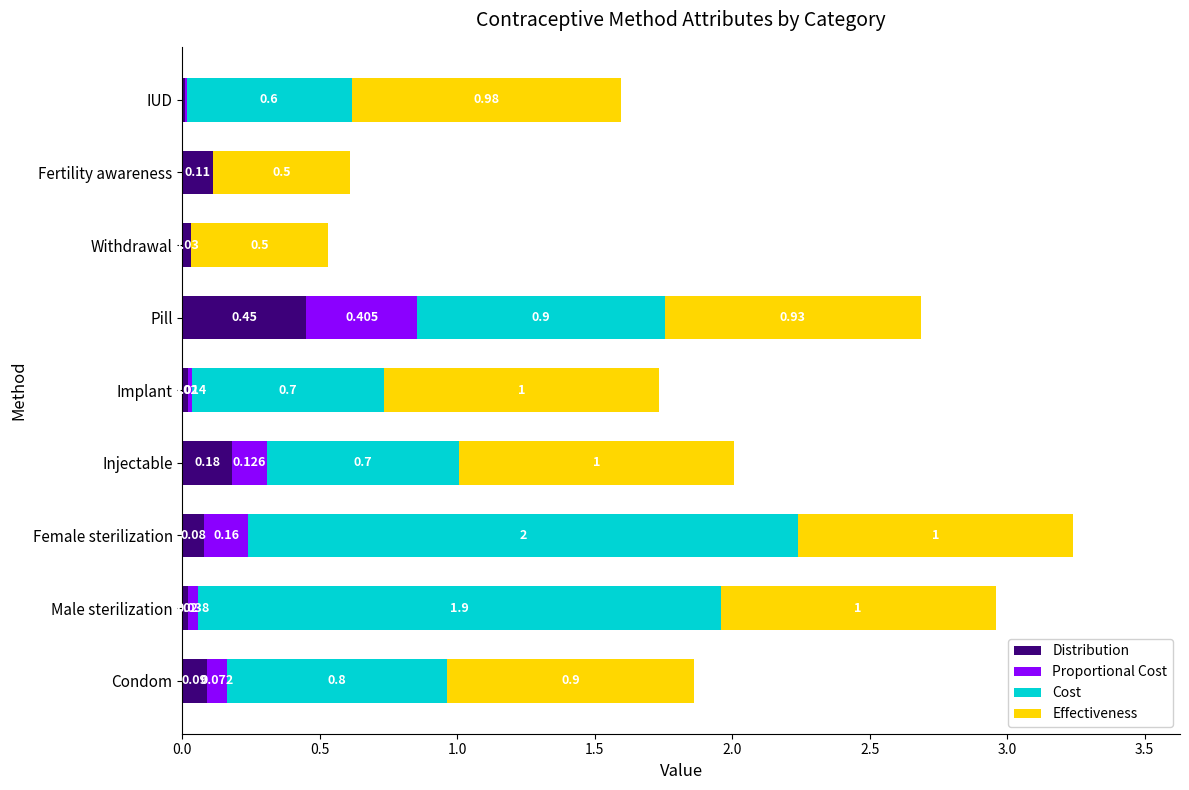

At which category is the sum across all series the highest?

Female sterilization